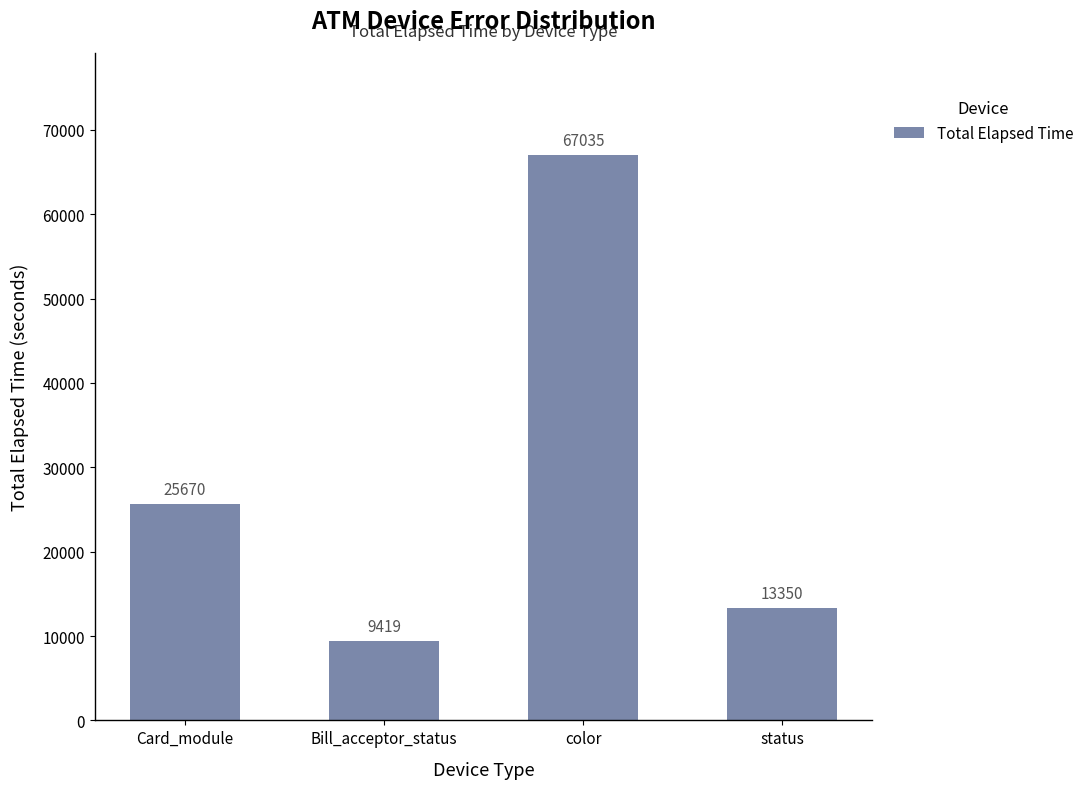

Approximately how many times larger is the value at status compared to Bill_acceptor_status?

1.4